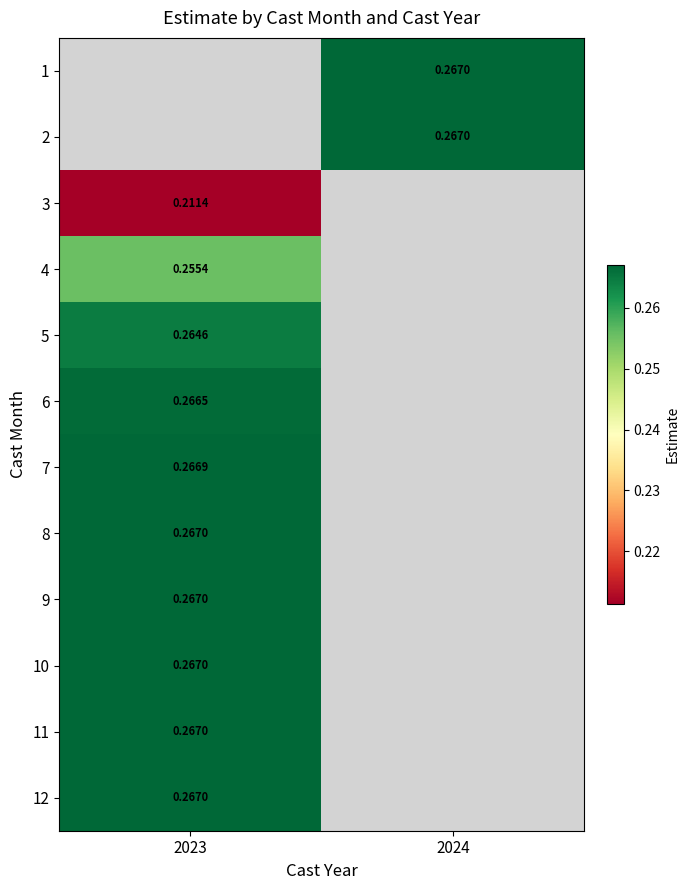

What is the minimum value shown in the chart?

0.2